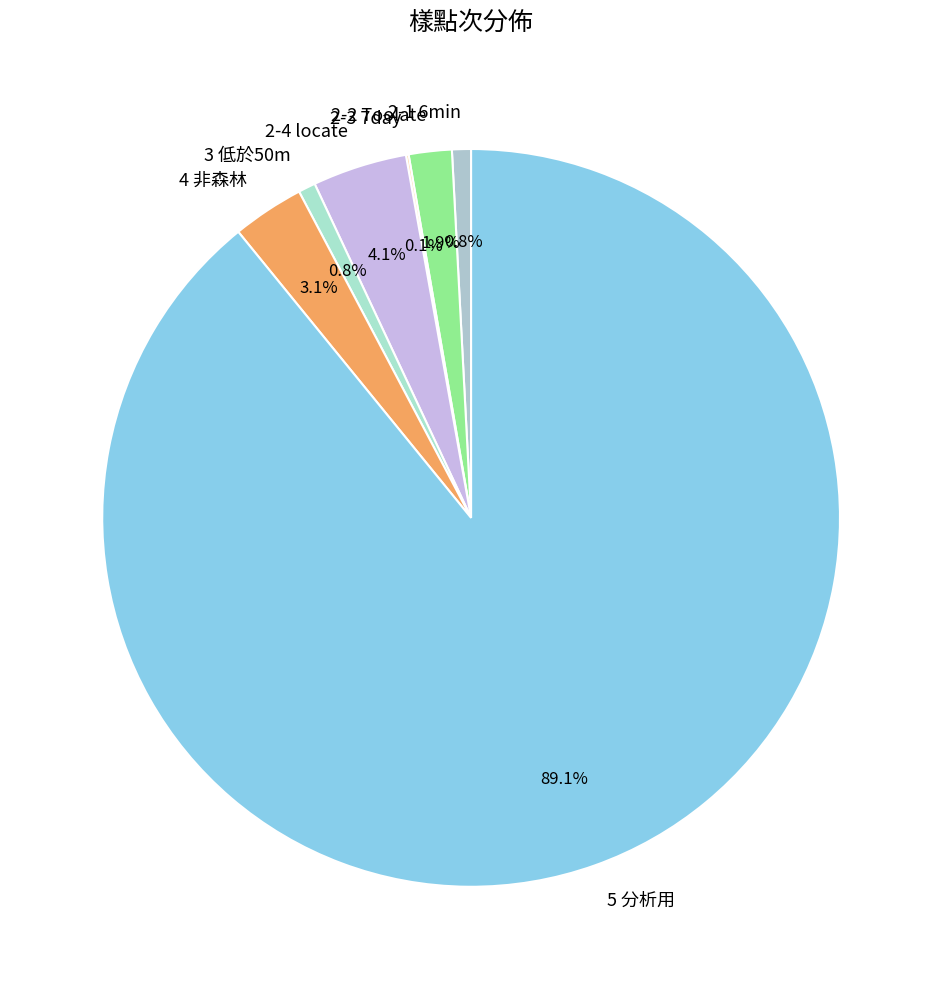

Between 2-1 6min and 4 非森林, which is larger?

4 非森林